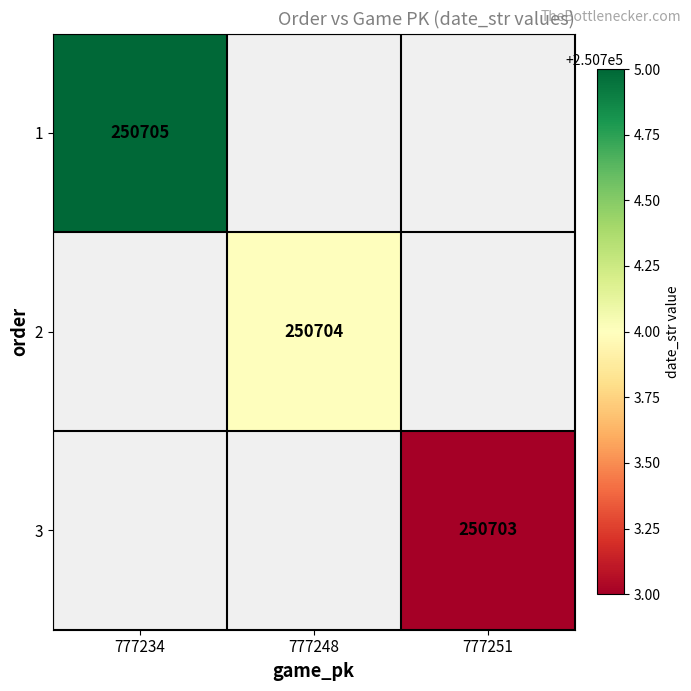

At how many categories does at least one series exceed 250704?

1